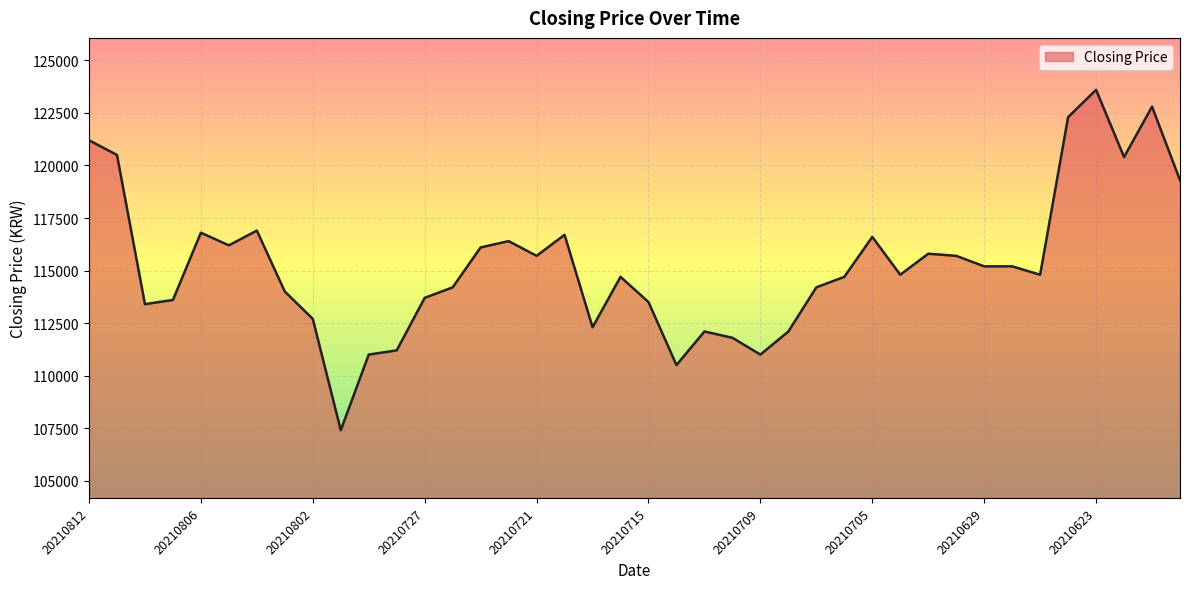

What is the difference between the maximum and minimum values?

16200